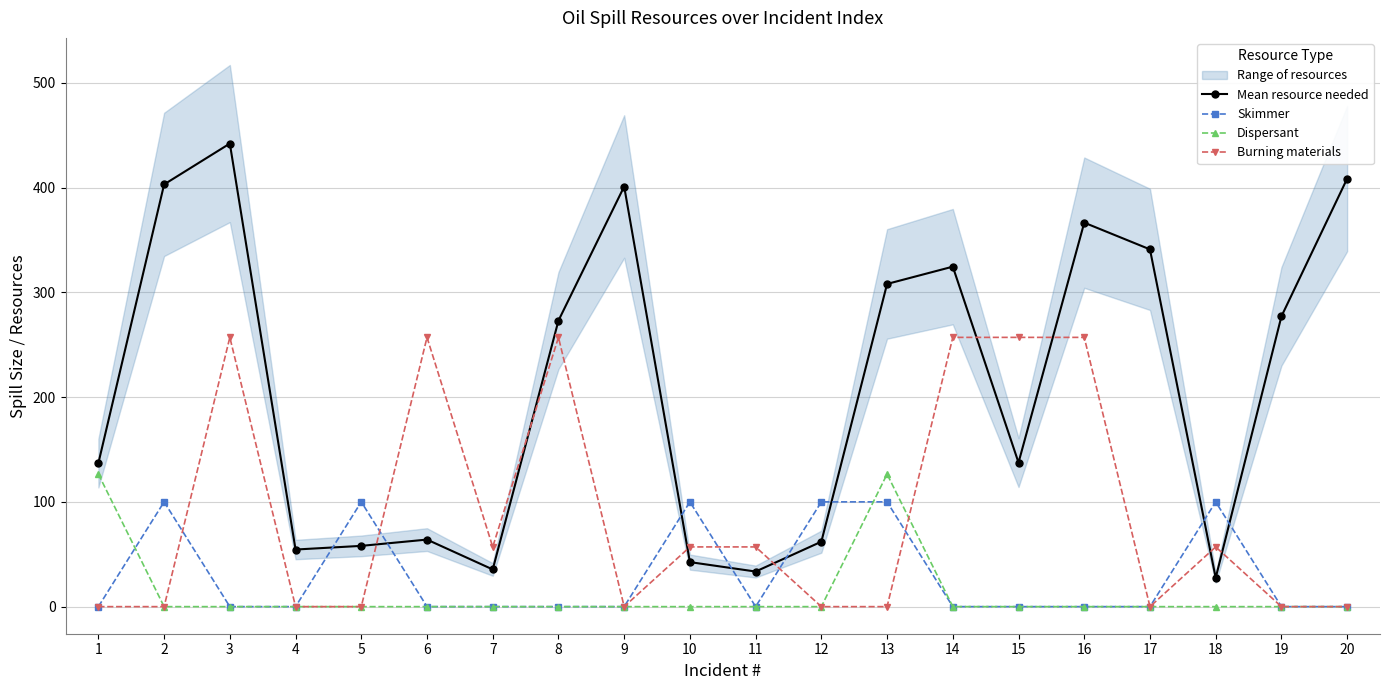

Is the value of Skimmer at 11 greater than the value of Mean resource needed at 7?

No